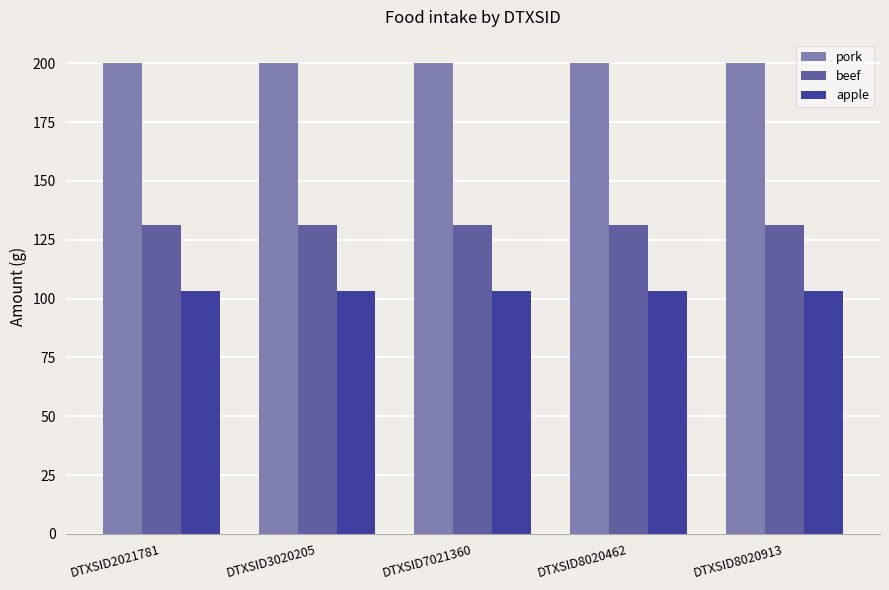

At how many categories does at least one series exceed 173?

5